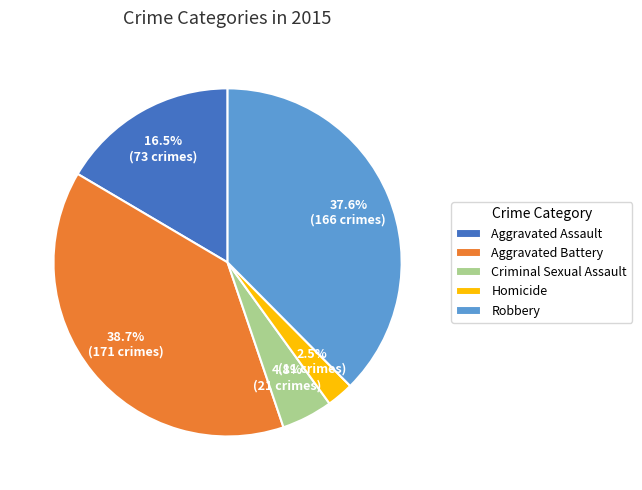

To the nearest percent, what is the average slice percentage?

20%